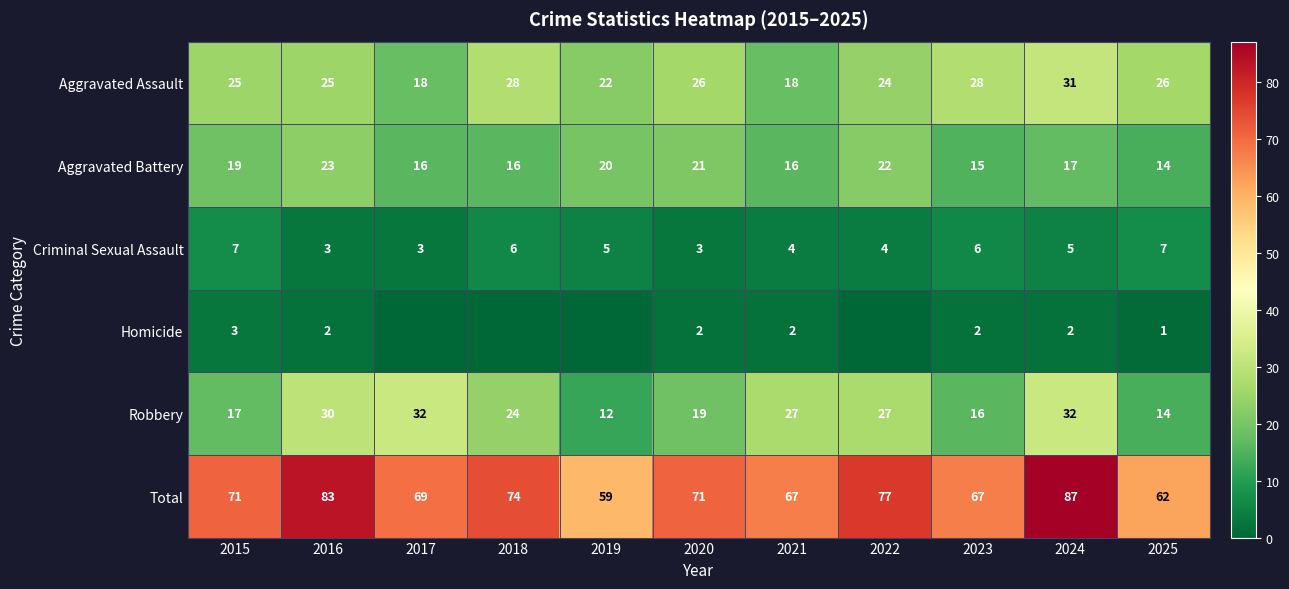

Is the value of Robbery at 2015 greater than the value of Total at 2024?

No